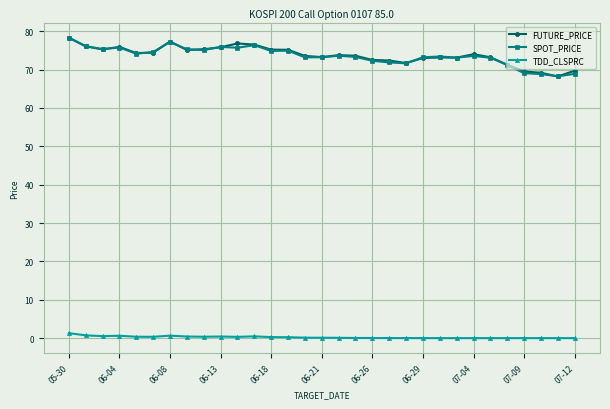

True or false: TDD_CLSPRC has more than 1 interior local peaks.

True